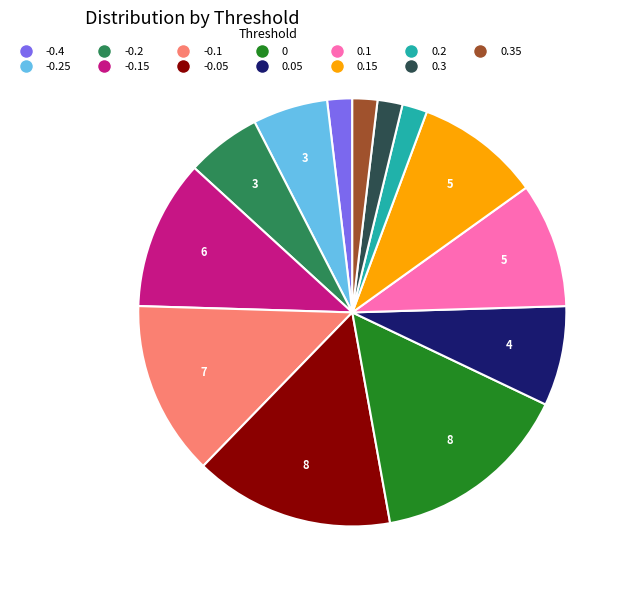

Is there a majority slice in this chart?

No